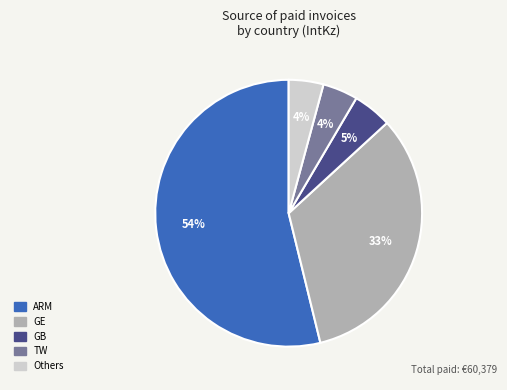

To the nearest percent, what is the difference between the largest and smallest slice percentages?

50%